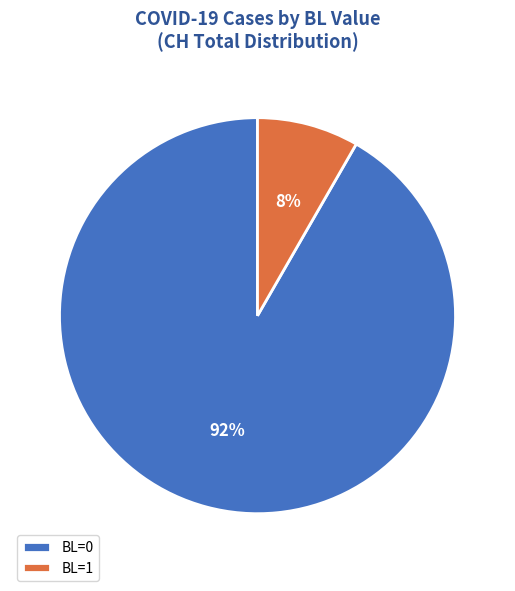

Does BL=1 account for over 50% of the chart?

No